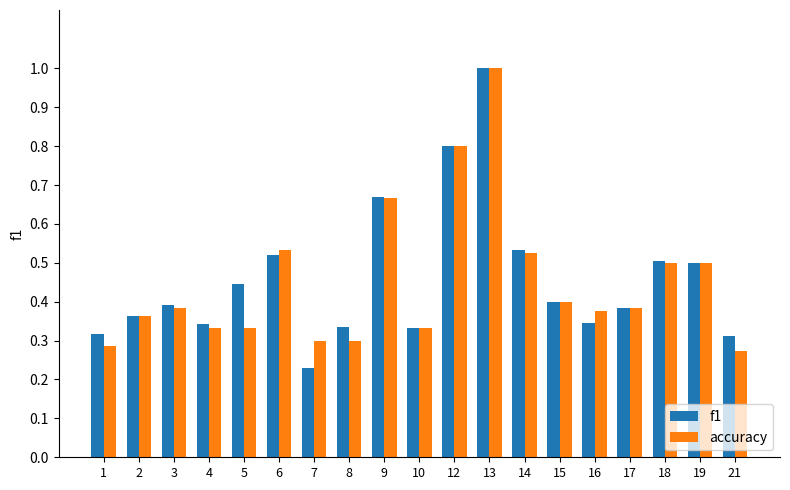

Which category has the lowest value in the f1 series?

7